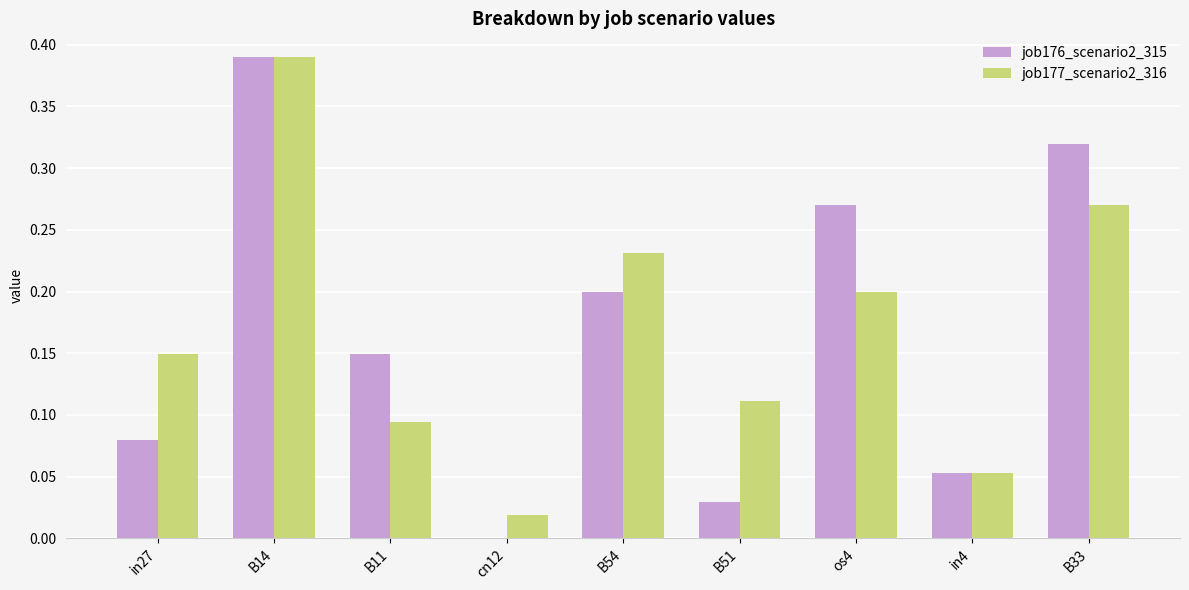

At which category is the sum across all series the highest?

B14